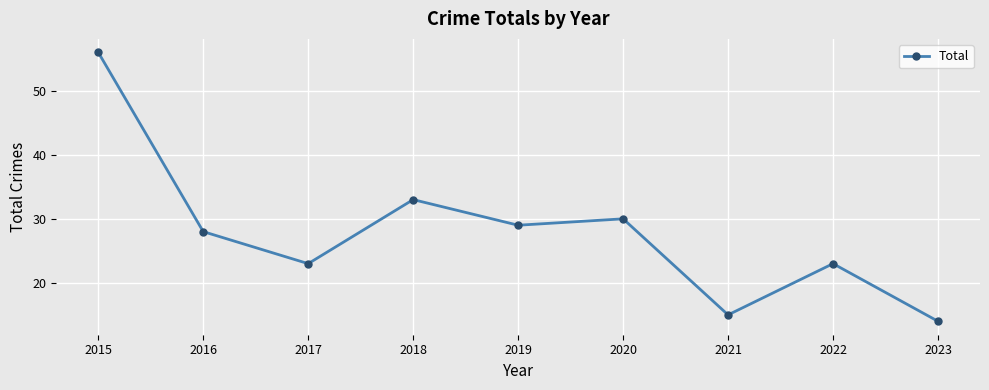

Between 2019 and 2018, which is larger?

2018